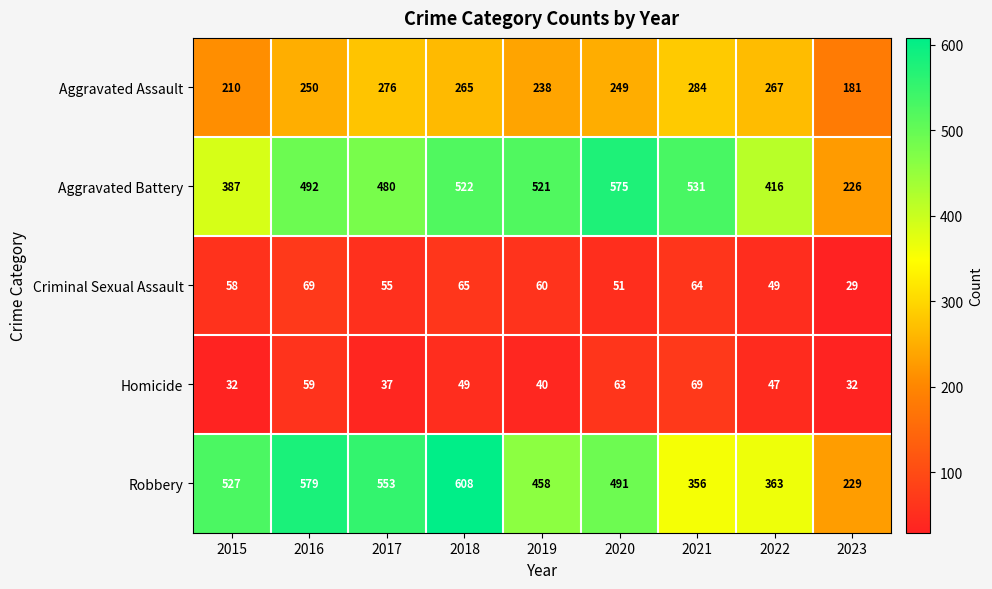

Read the Criminal Sexual Assault value at 2019, to the nearest 5.

60